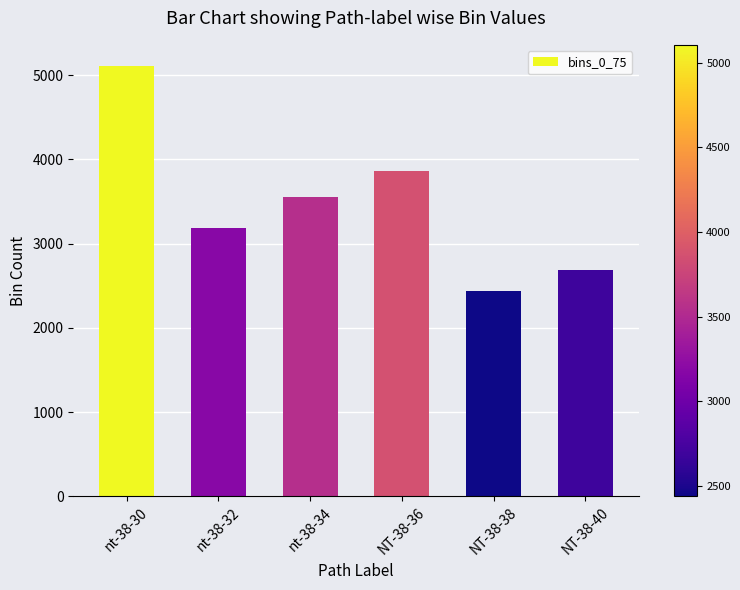

What is the ratio of the value at NT-38-40 to the value at NT-38-36?

0.7